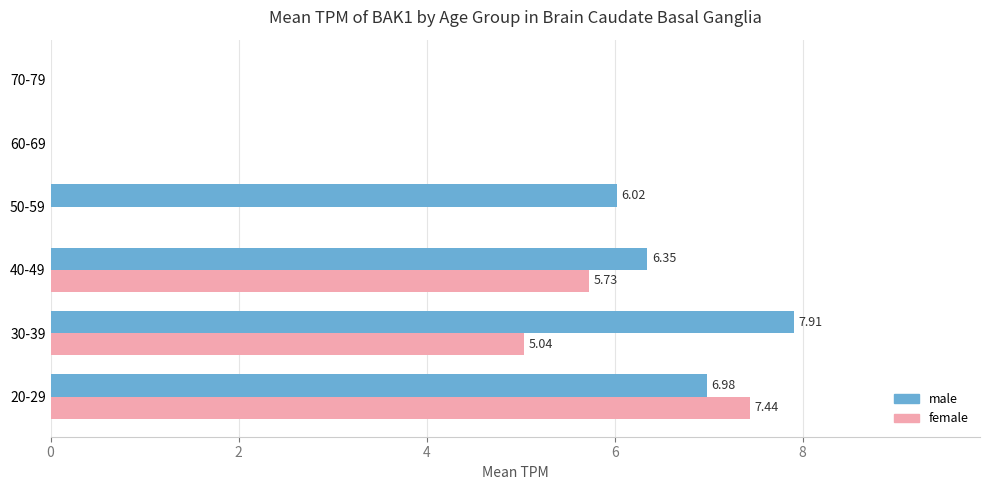

Between 30-39 and 60-69, which series saw the biggest shift?

male